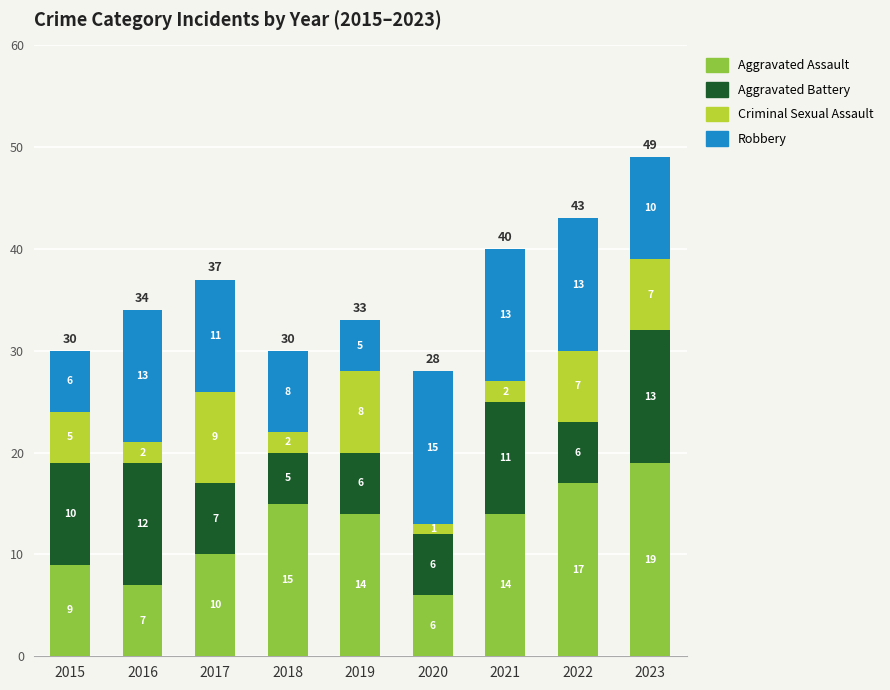

True or false: Aggravated Assault has a value of 31 at 2023.

False